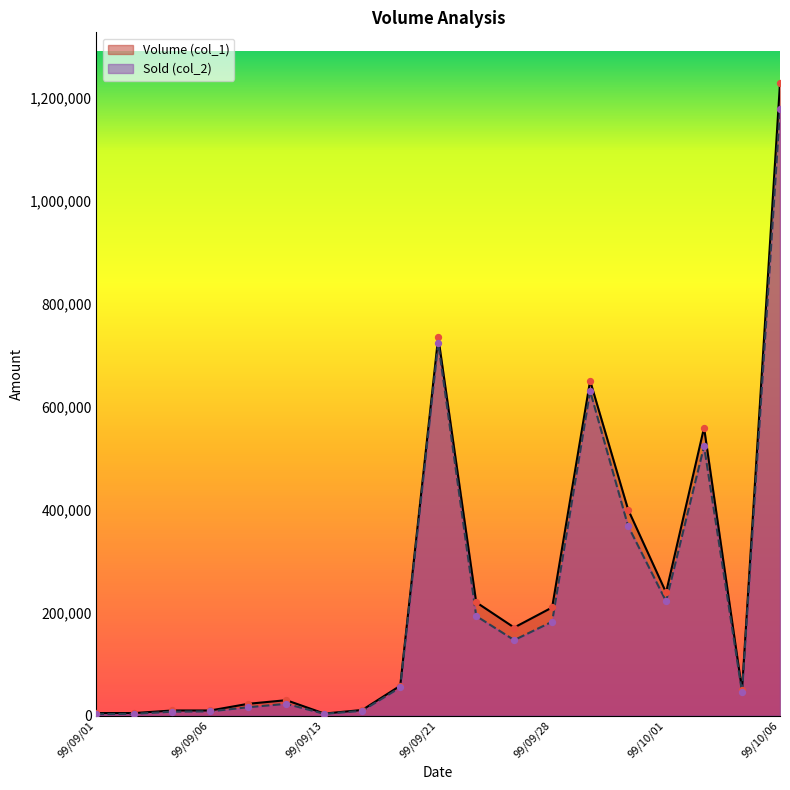

What are all the series names shown in the legend?

Volume (col_1), Sold (col_2)